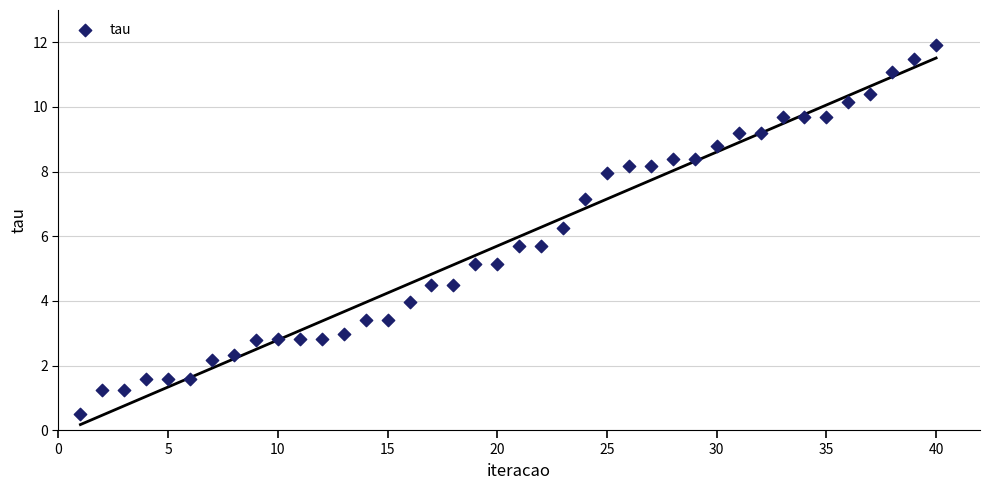

What is the range of X values (max minus min)?

39.0